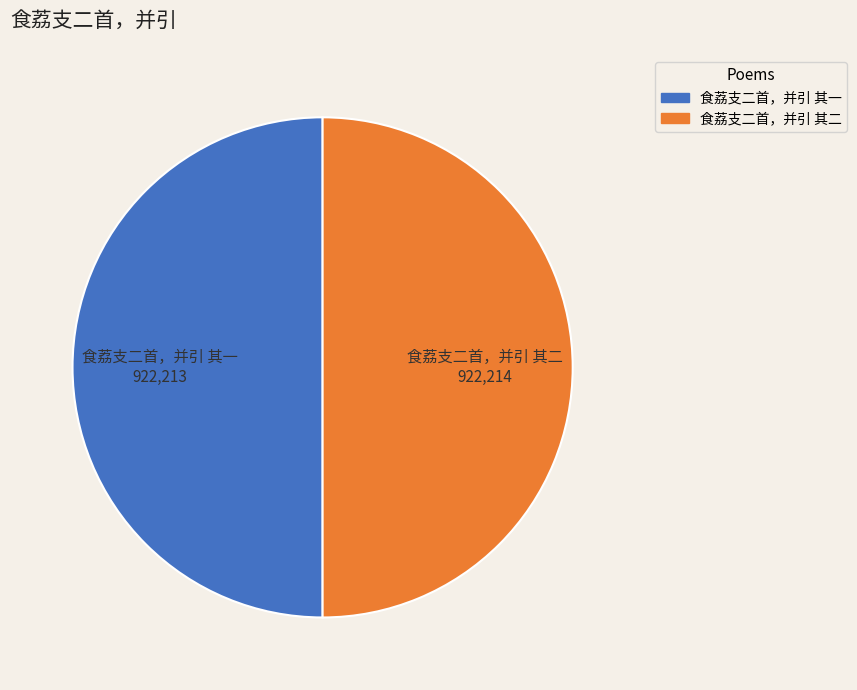

The 食荔支二首，并引 其一 slice represents 50% of the pie. True or false?

True